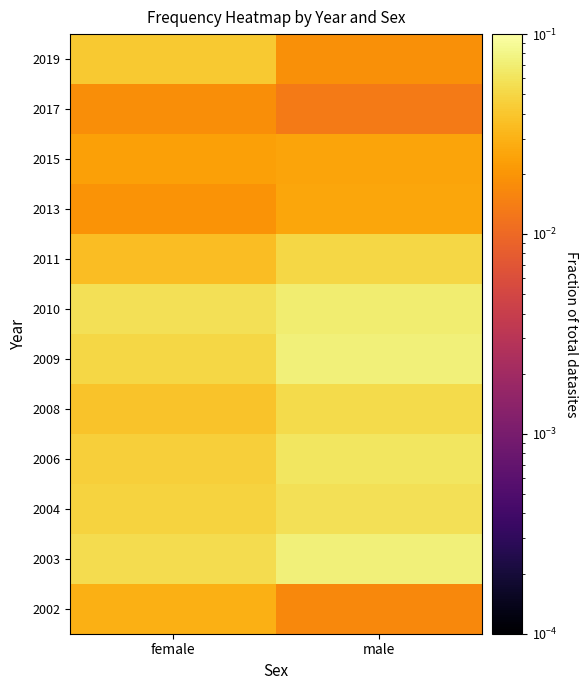

Reading right to left, extract all data points from this chart.

2002: male=0.0	female=0.0
2003: male=0.1	female=0.1
2004: male=0.1	female=0.0
2006: male=0.1	female=0.0
2008: male=0.1	female=0.0
2009: male=0.1	female=0.1
2010: male=0.1	female=0.1
2011: male=0.0	female=0.0
2013: male=0.0	female=0.0
2015: male=0.0	female=0.0
2017: male=0.0	female=0.0
2019: male=0.0	female=0.0